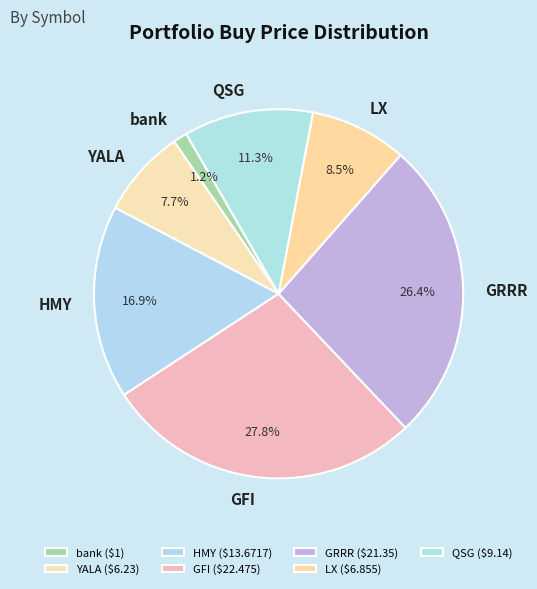

How many segments does this pie chart have?

7